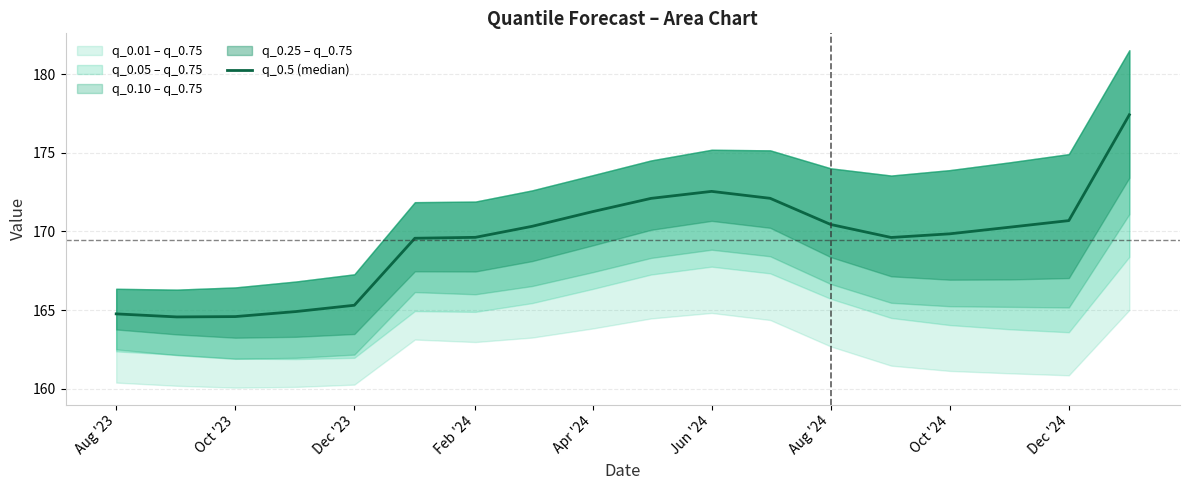

At which category does the data reach its first local peak?

Jun '24